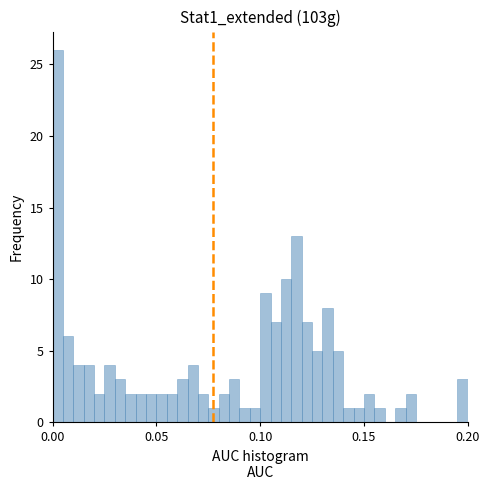

Around what value on the x-axis is the tallest bar? Give the approximate position of its centre, as read against the axis.

0.005